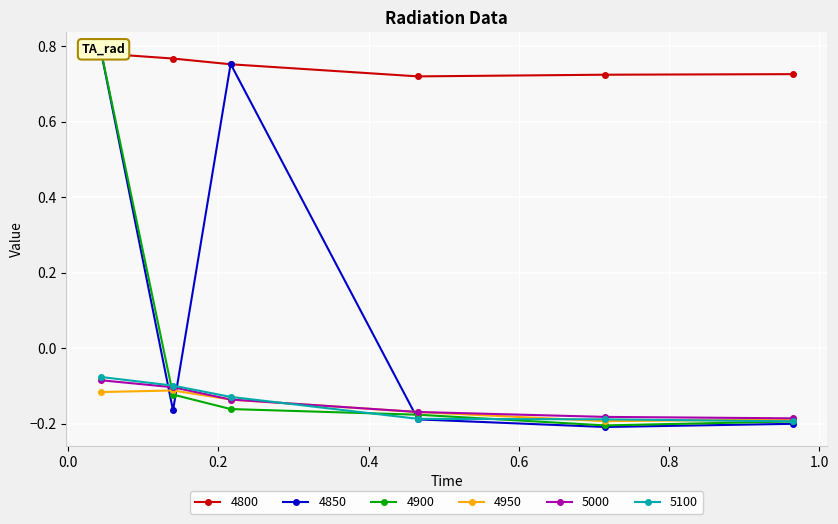

Count the number of data series in this chart.

6